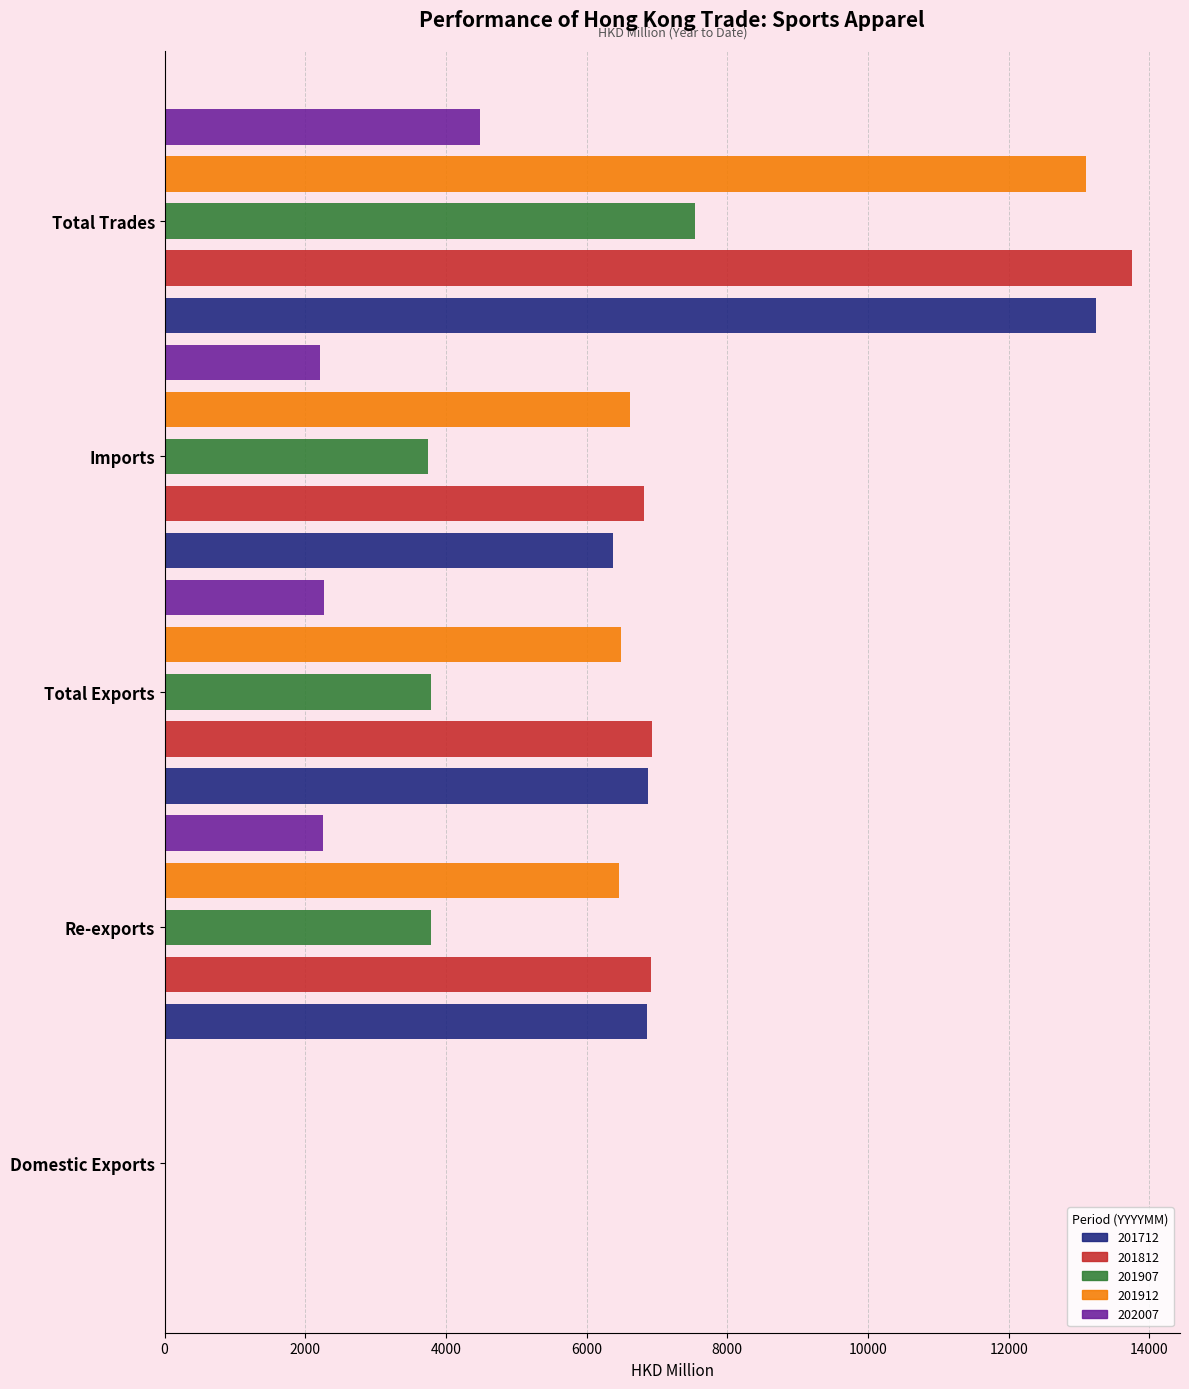

What is the maximum value for 201912?

13094.5